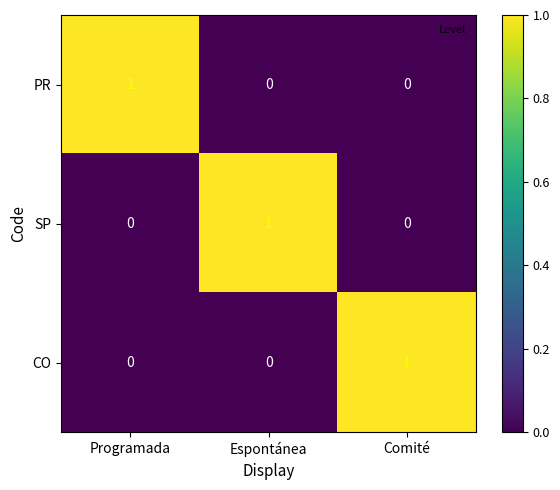

Is it true that PR equals -1 at Espontánea?

False